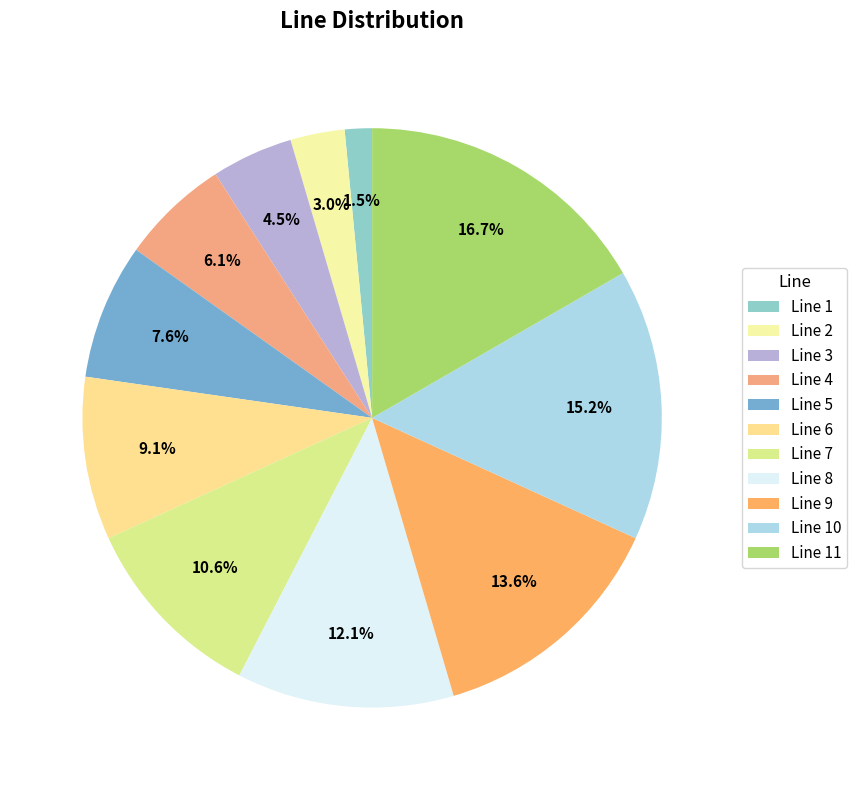

To the nearest percent, what portion does Line 6 represent?

9%